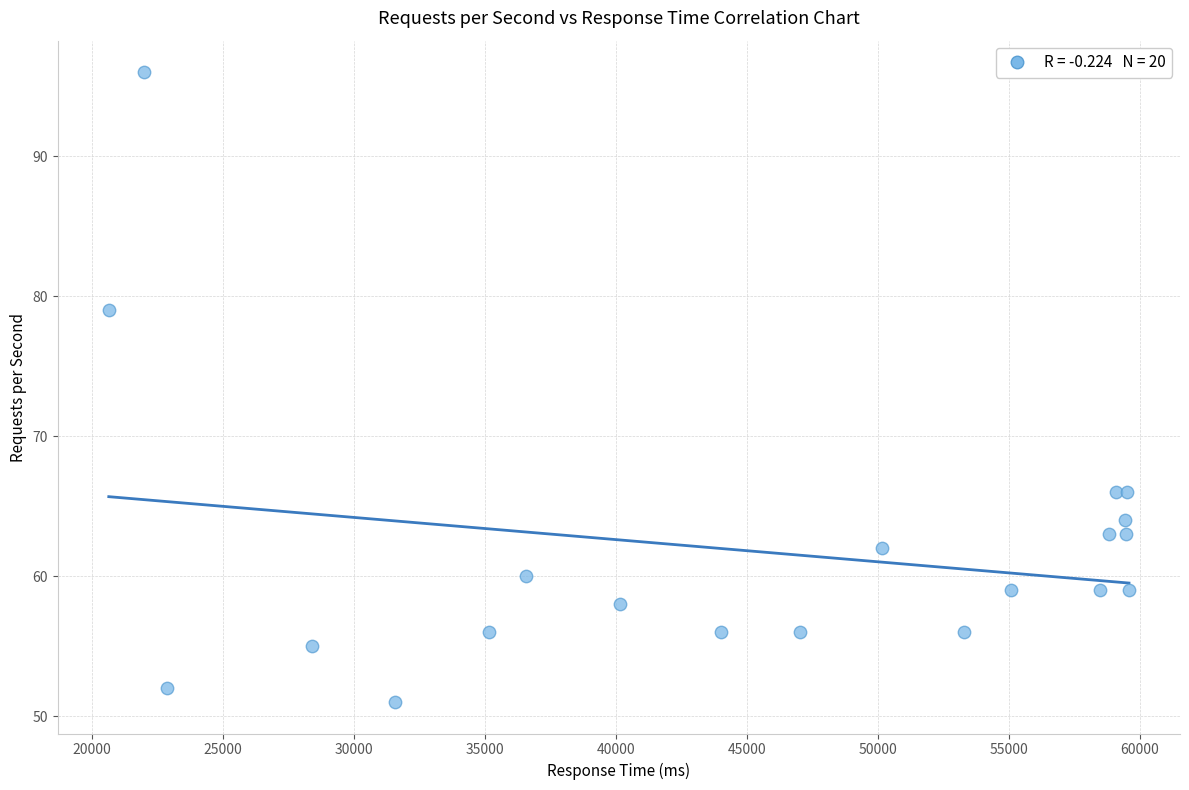

What Y value in the scatter plot is closest to 73?

79